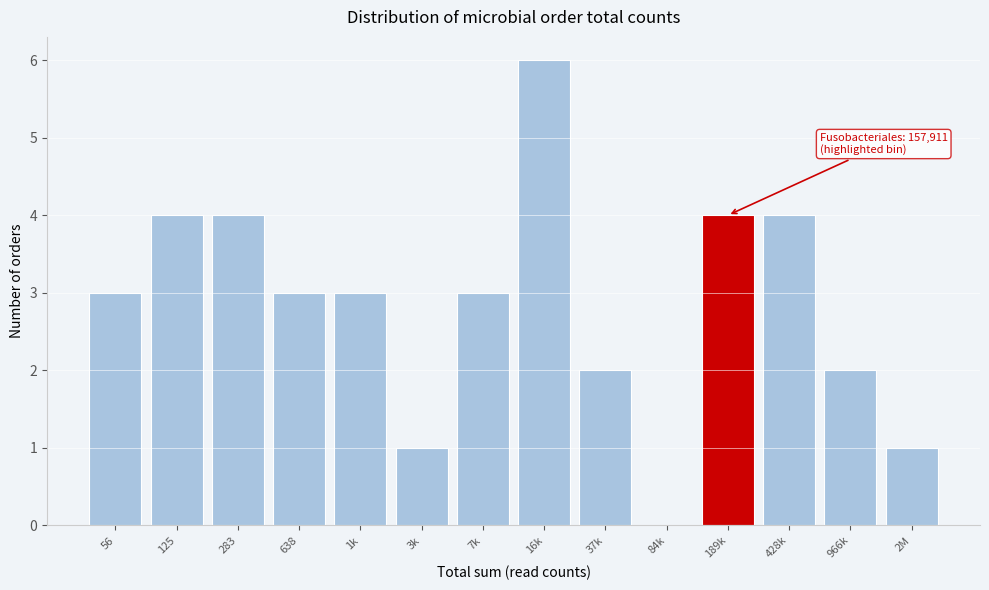

Reading left to right, extract all data points from this chart.

56=3	125=4	283=4	638=3	1k=3	3k=1	7k=3	16k=6	37k=2	84k=0	189k=4	428k=4	966k=2	2M=1